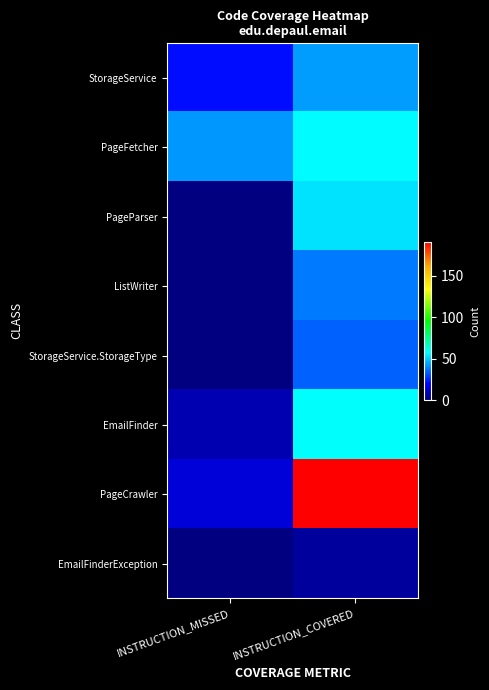

At how many categories does at least one series exceed 130?

1